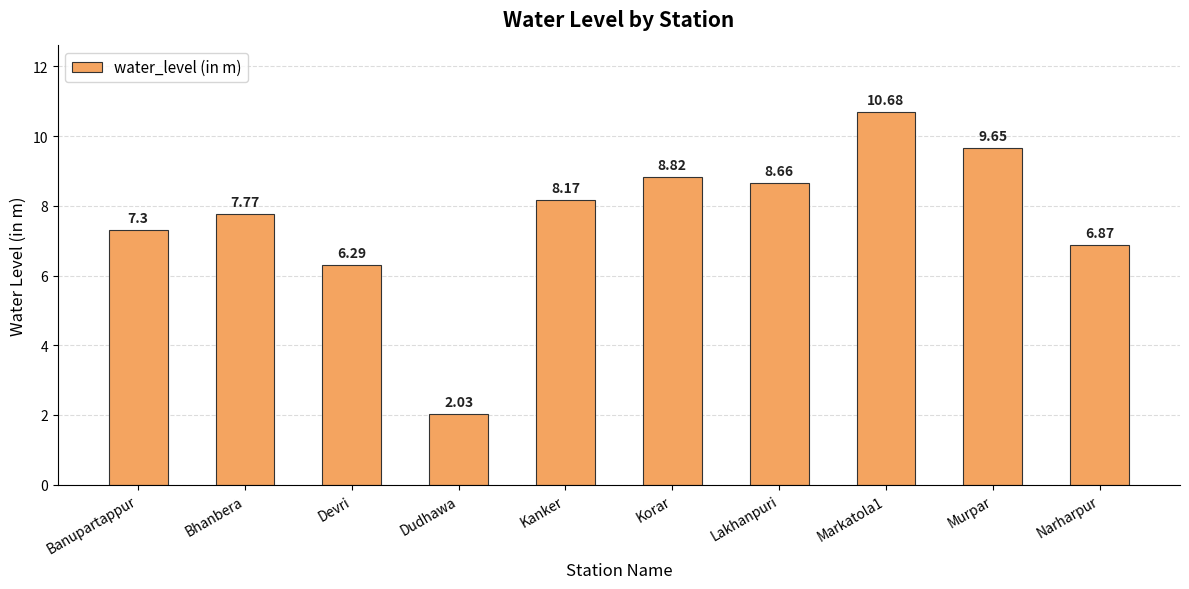

At which category does the chart reach its minimum across all series?

Dudhawa